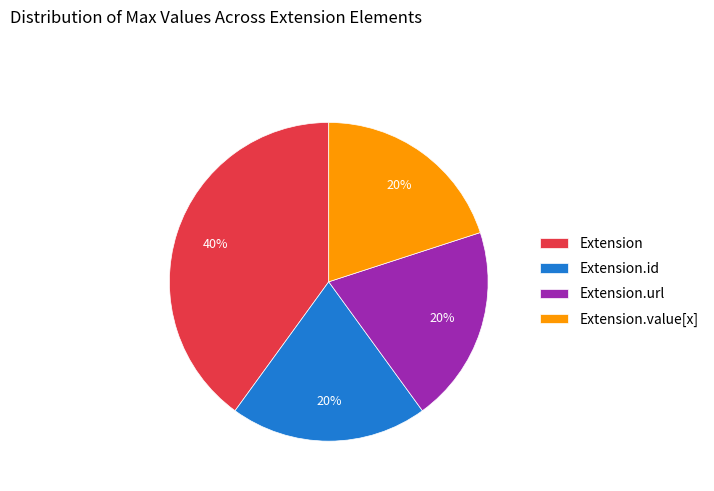

Is the sum of Extension and Extension.url greater than half?

Yes